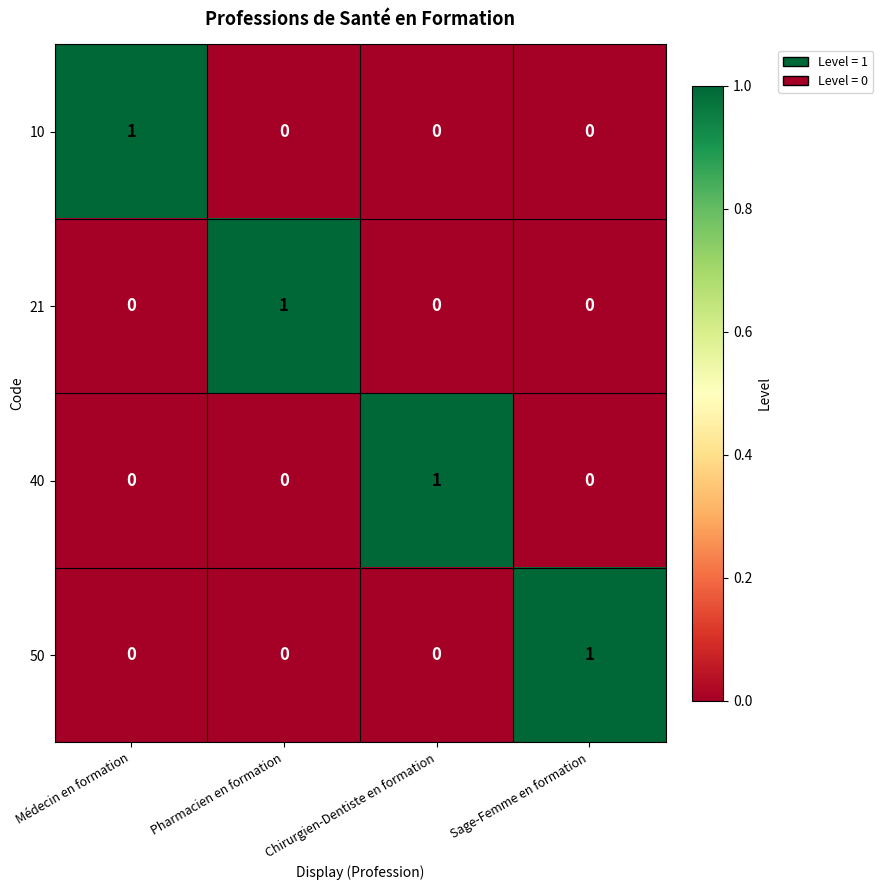

The 21 series shows 0 at Chirurgien-Dentiste en formation. True or false?

True